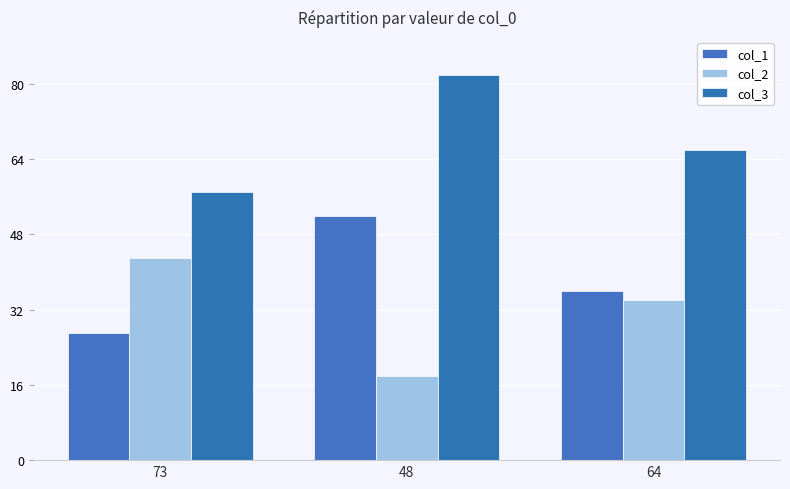

Reading right to left, list all the values displayed in this chart.

col_1: 36	52	27
col_2: 34	18	43
col_3: 66	82	57